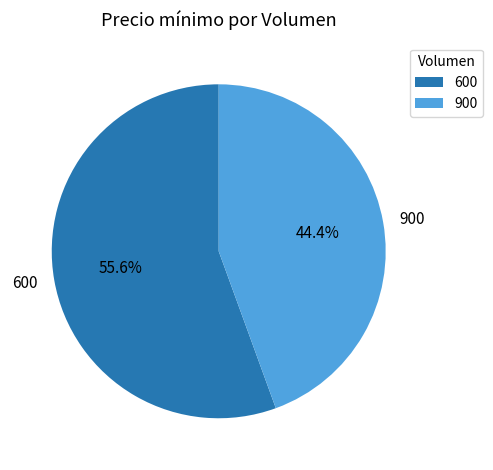

Which category has the smallest portion of the pie?

900